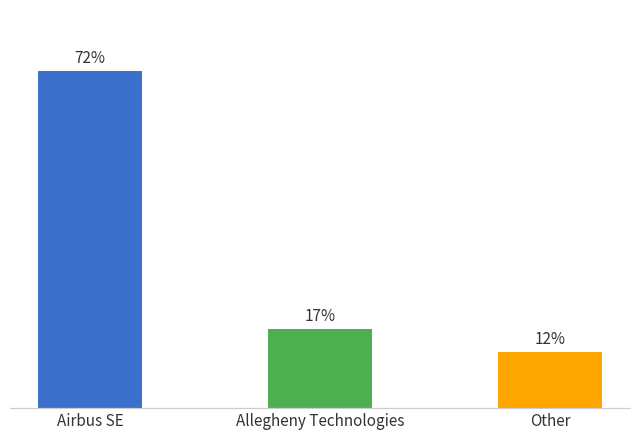

Between Airbus SE and Allegheny Technologies, which is larger?

Airbus SE